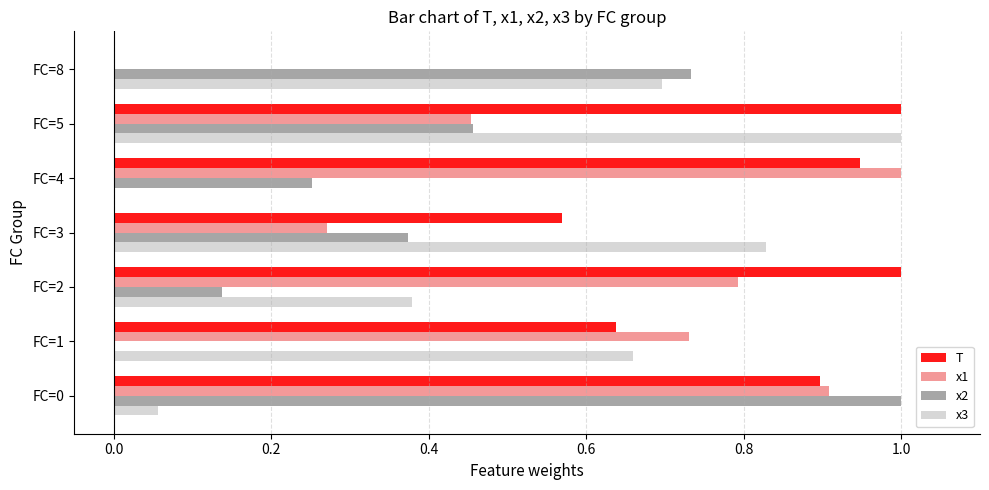

What is the total value across all series at FC=2?

2.3